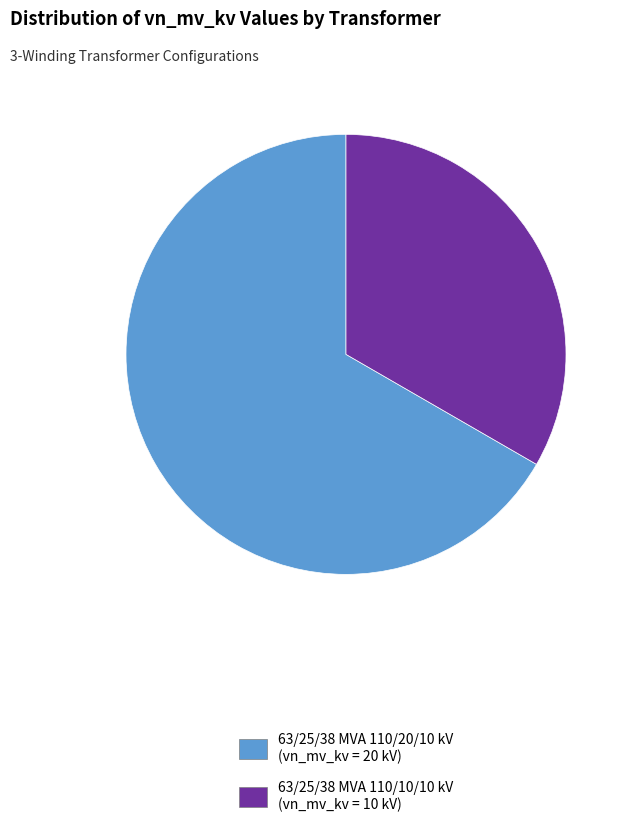

What is the majority slice?

63/25/38 MVA 110/20/10 kV